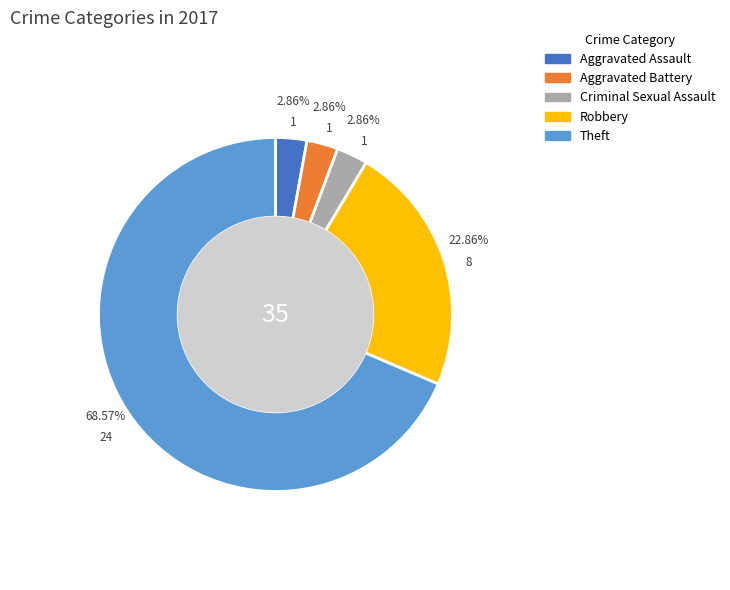

To the nearest percent, what portion does Theft represent?

69%